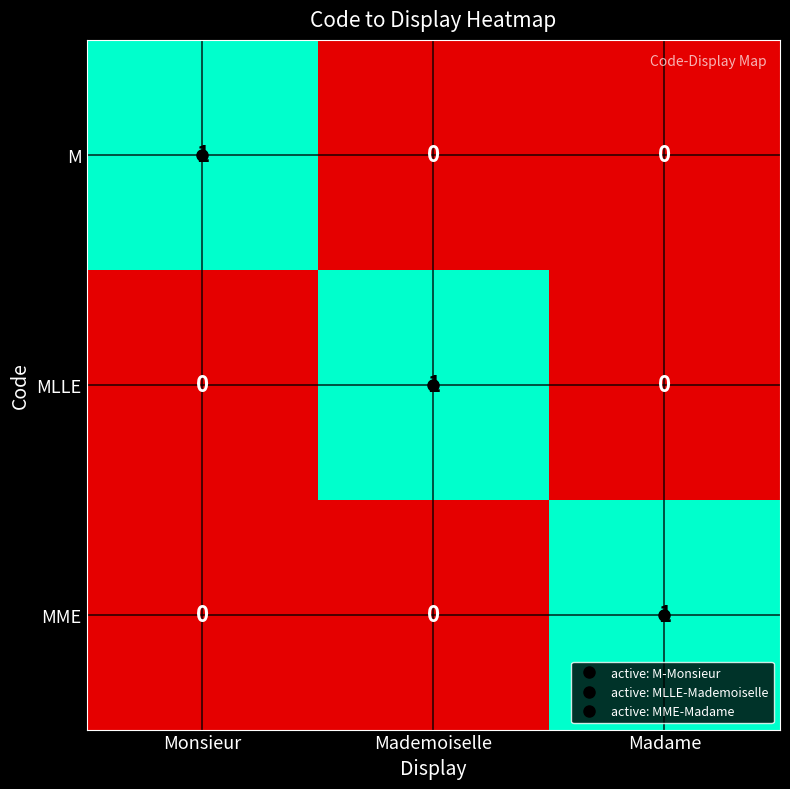

Is it true that MLLE equals 0 at Monsieur?

True